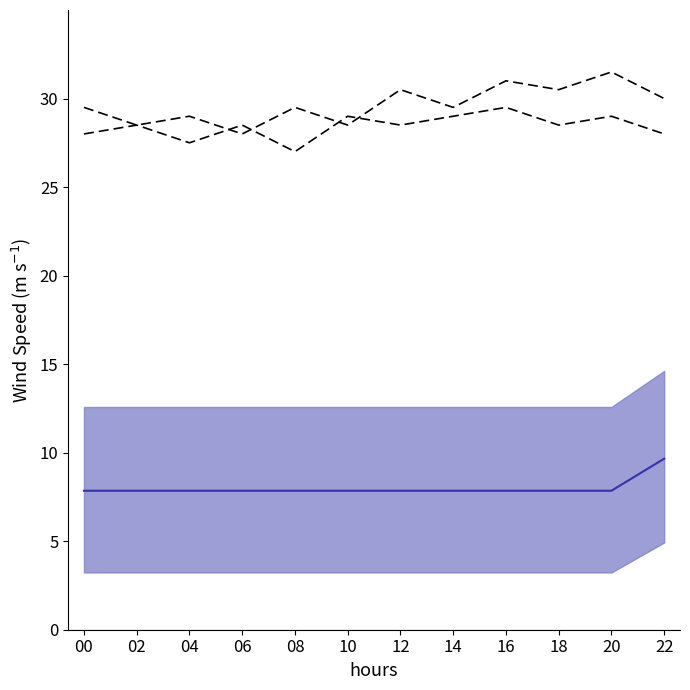

True or false: mean sentence and upper bound intersect in this chart.

False